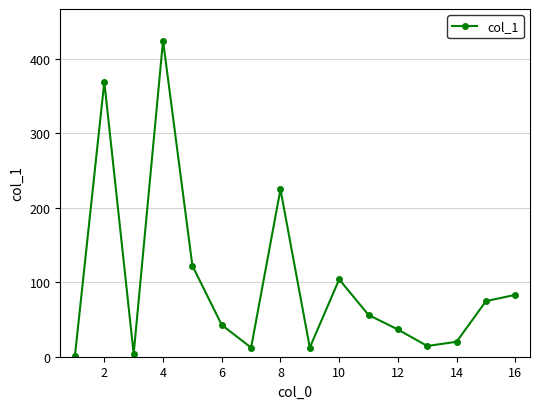

What is the difference between the maximum and minimum values?

423.0